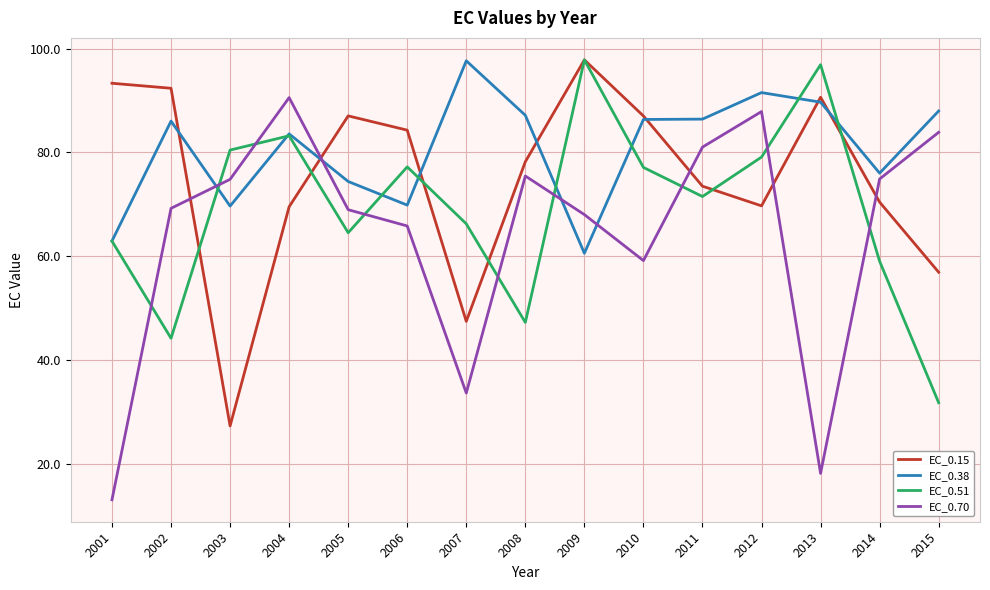

List the series in order of their overall mean, lowest first.

EC_0.70, EC_0.51, EC_0.15, EC_0.38